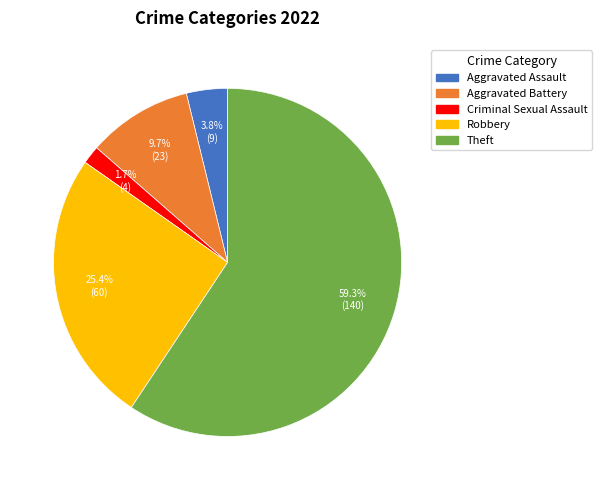

Is there a majority slice in this chart?

Yes